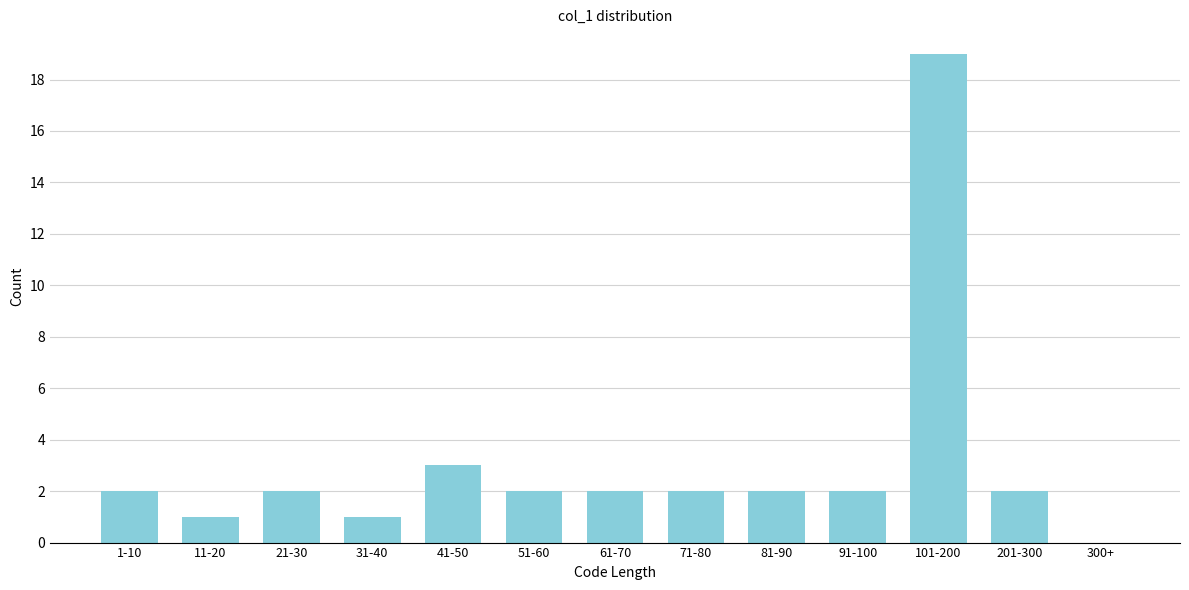

Reading left to right, list all the values displayed in this chart.

1-10=2	11-20=1	21-30=2	31-40=1	41-50=3	51-60=2	61-70=2	71-80=2	81-90=2	91-100=2	101-200=19	201-300=2	300+=0